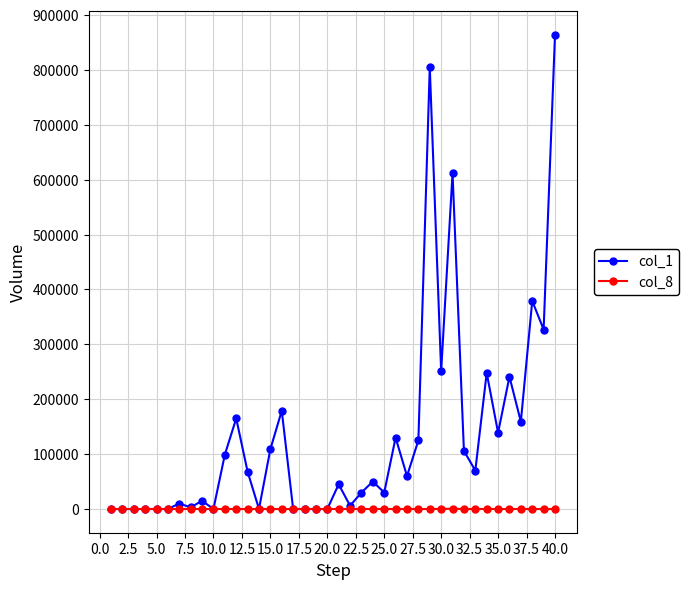

How many data points in col_1 are less than 60000?

20